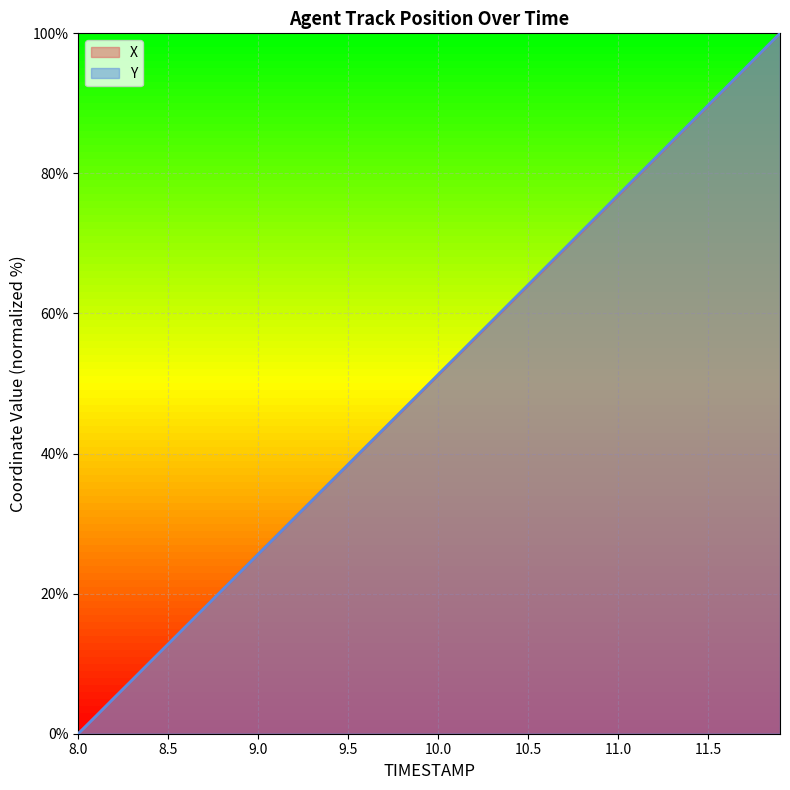

True or false: Y has a value of 76.9 at 11.0.

True